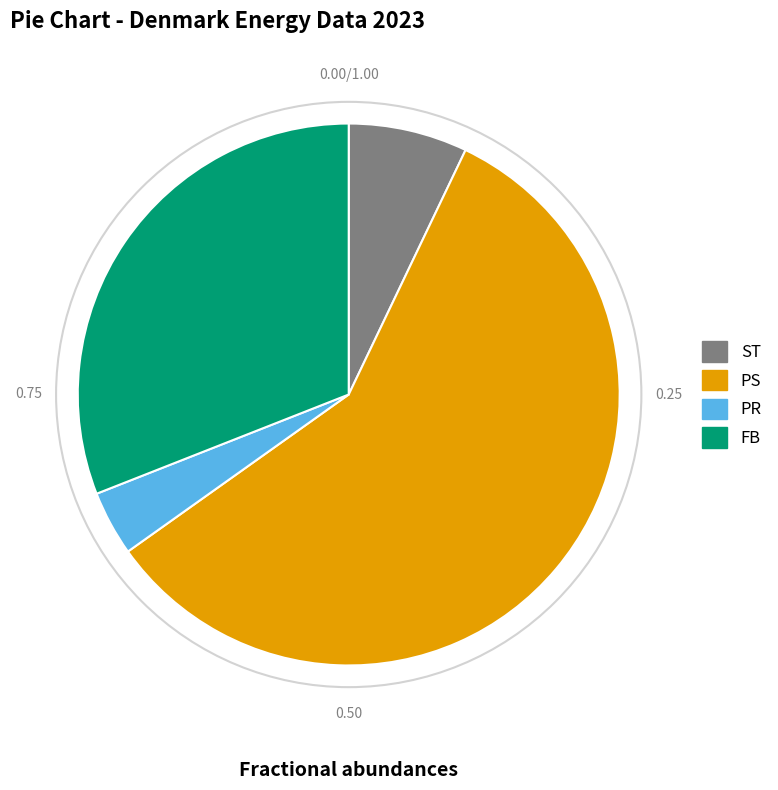

How many segments does this pie chart have?

4